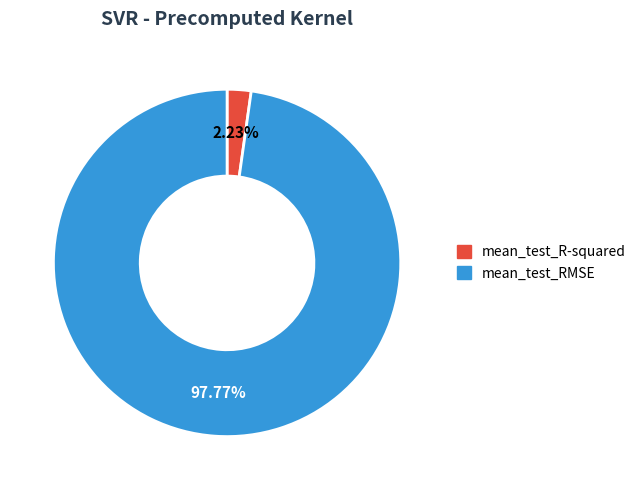

Which slice is the largest?

mean_test_RMSE